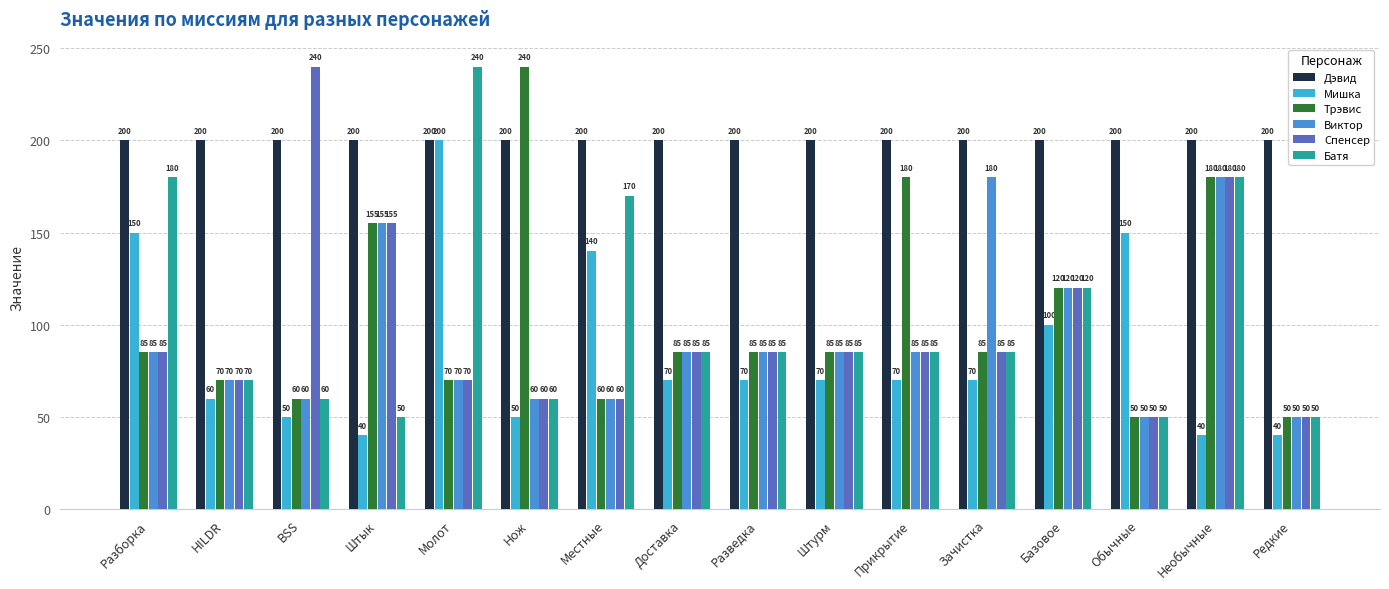

What is the label of the 9th bar from the left?

Разведка